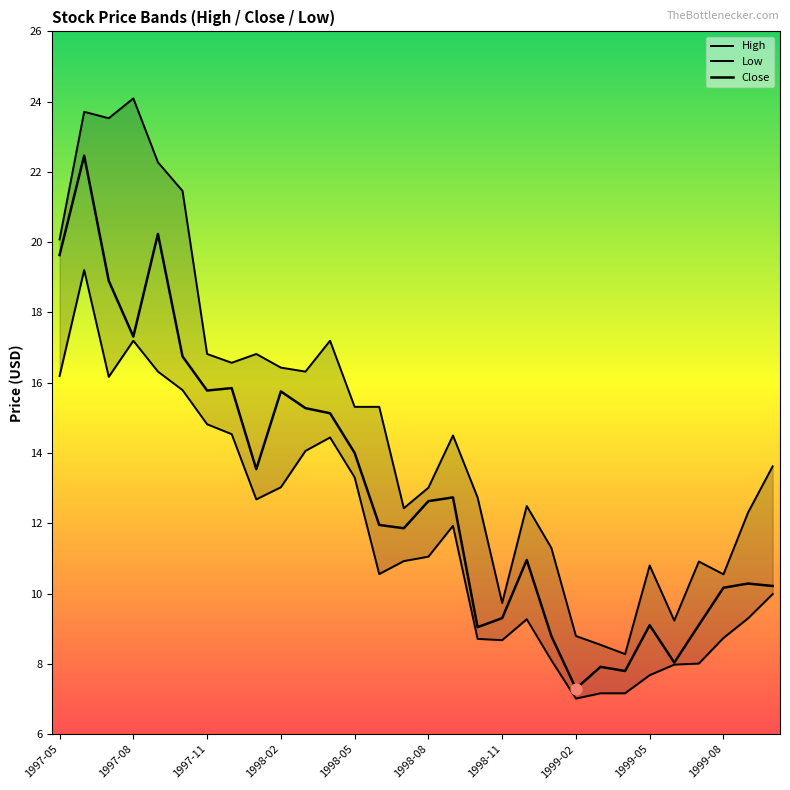

At how many categories does at least one series exceed 23?

3